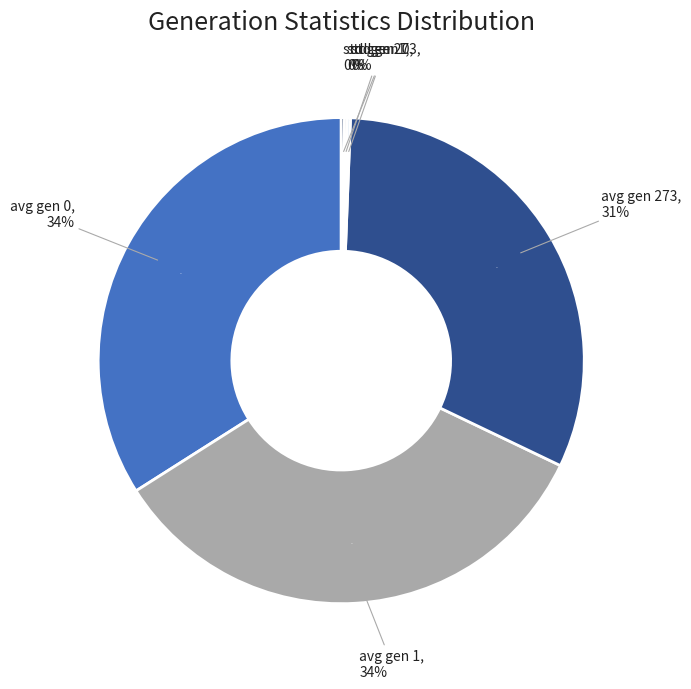

What is the ratio of the value at avg gen 273 to the value at avg gen 0?

0.9